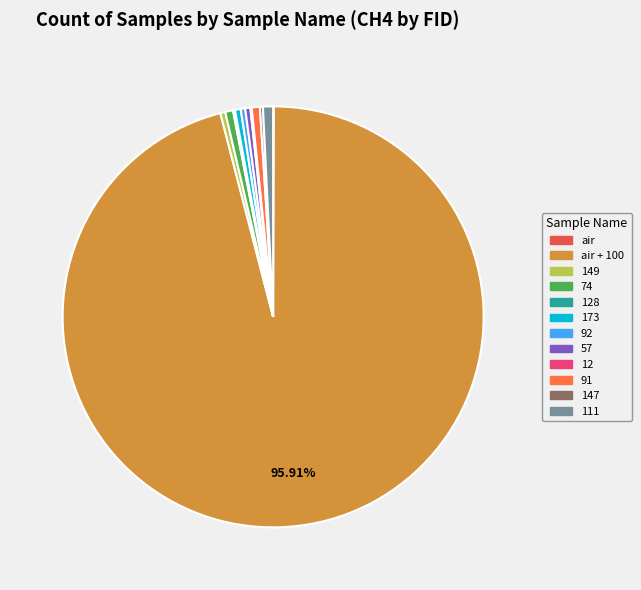

Which slice is the smallest?

air